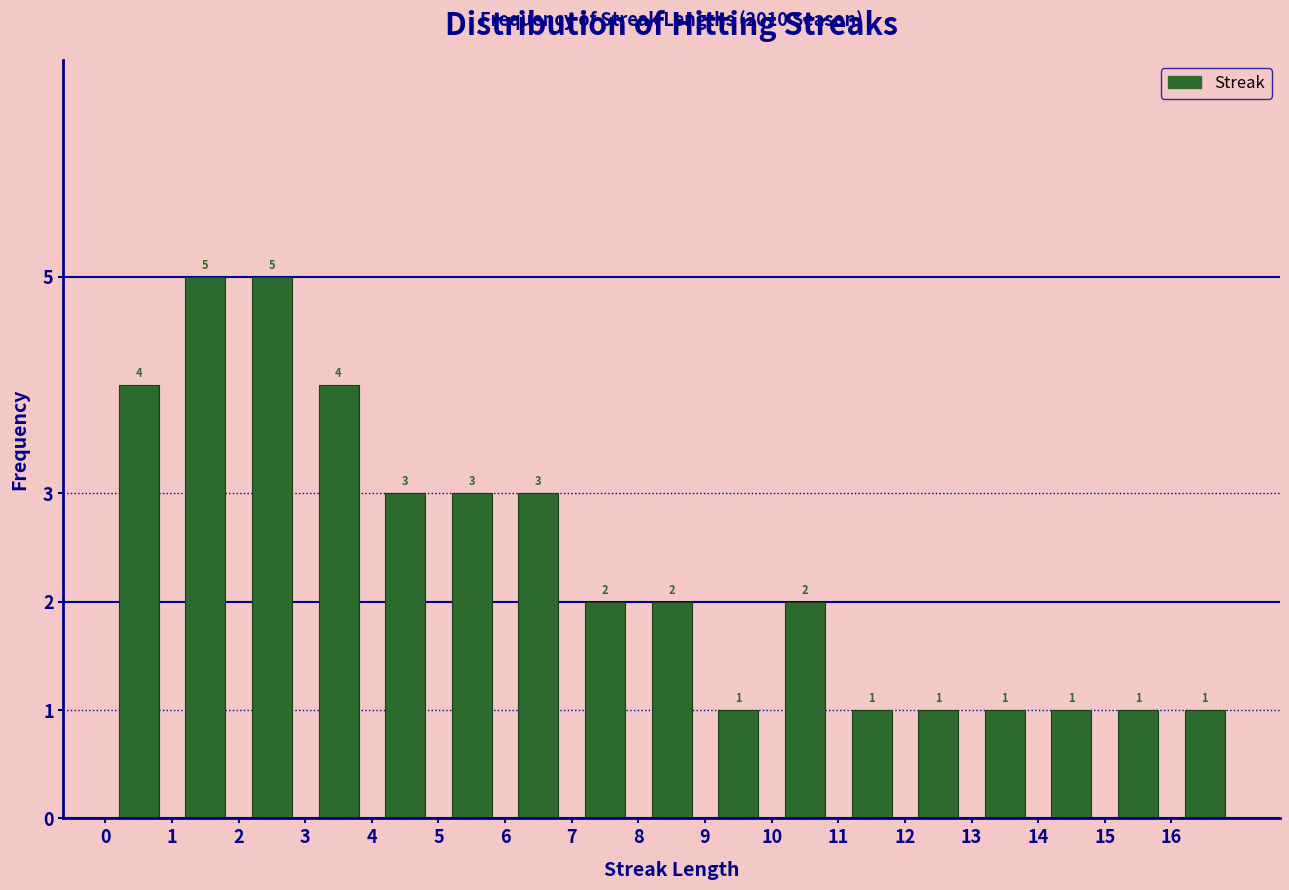

What is the height of the bar covering 1 to 2 on the x-axis?

5